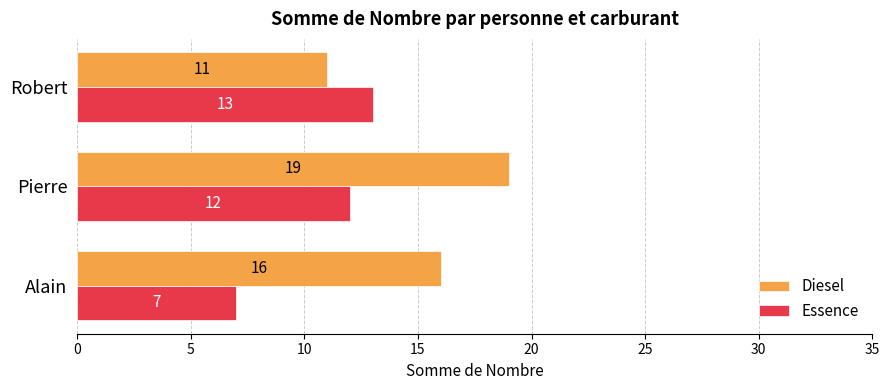

What is the sum of all Essence values?

32